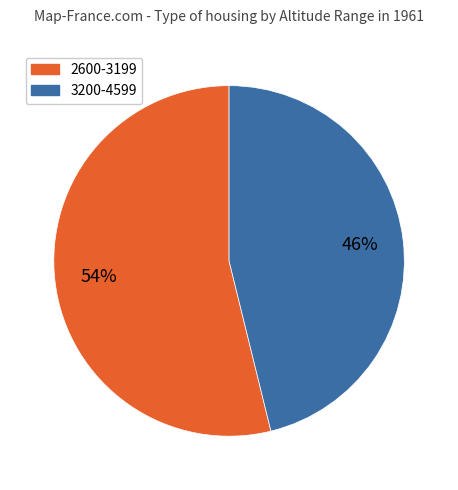

Is there any slice that represents more than half of the pie?

Yes